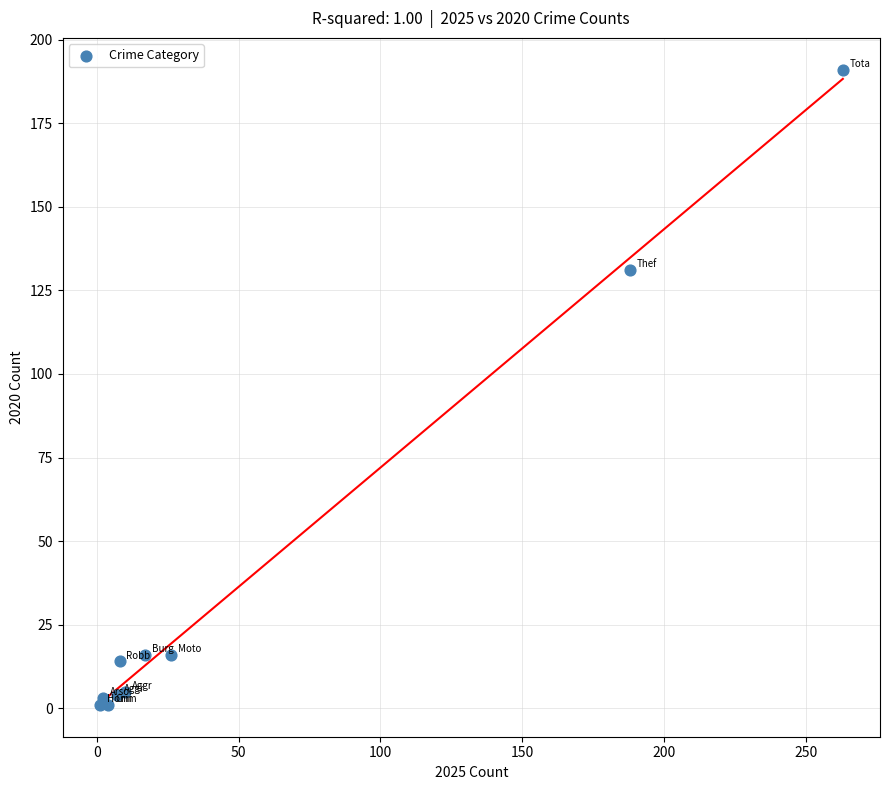

What Y value in the scatter plot is closest to 96?

131